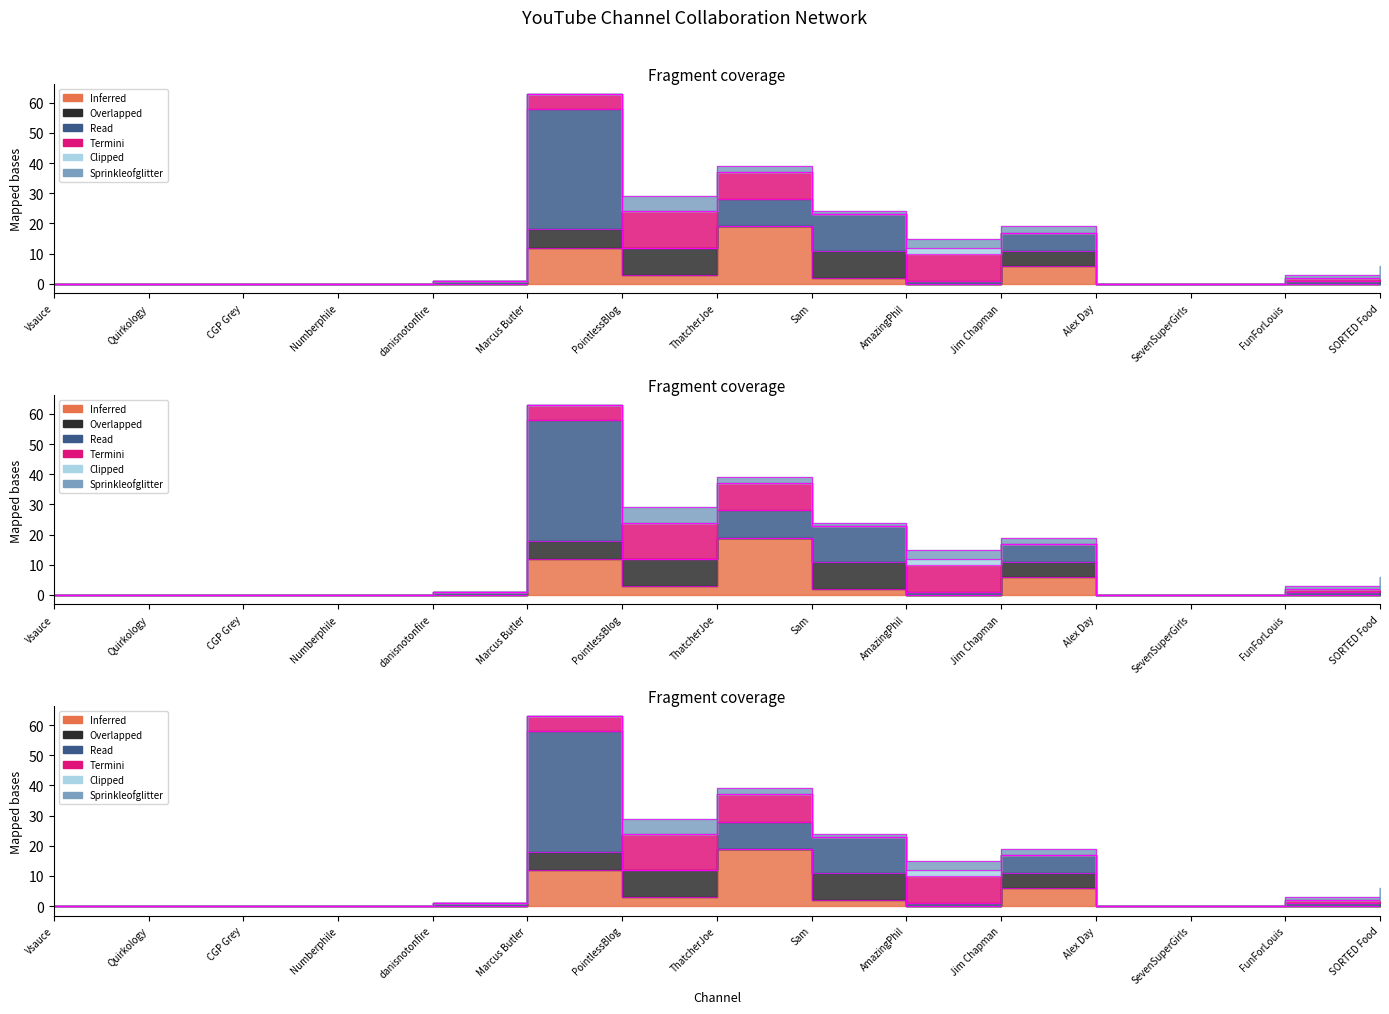

How many lines are shown in the chart?

6